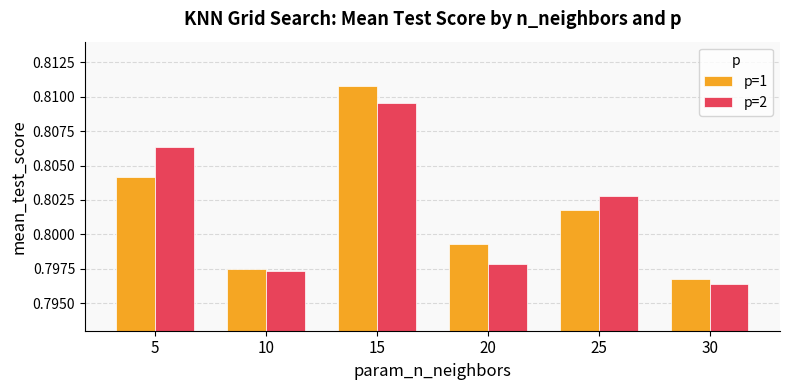

The p=1 series shows 1.4 at 15. True or false?

False